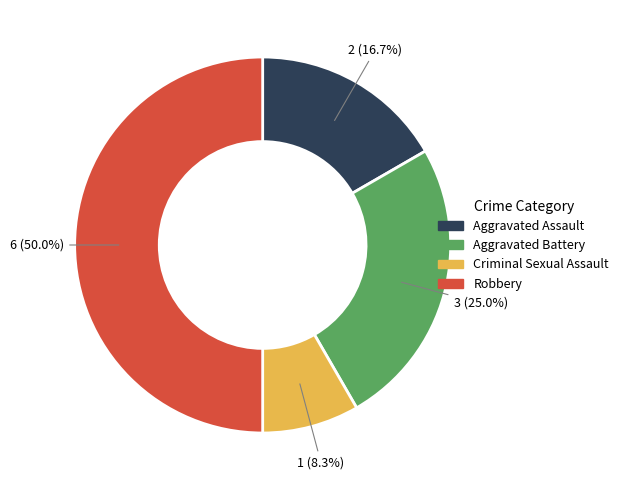

True or false: Aggravated Battery accounts for 38% of the total.

False